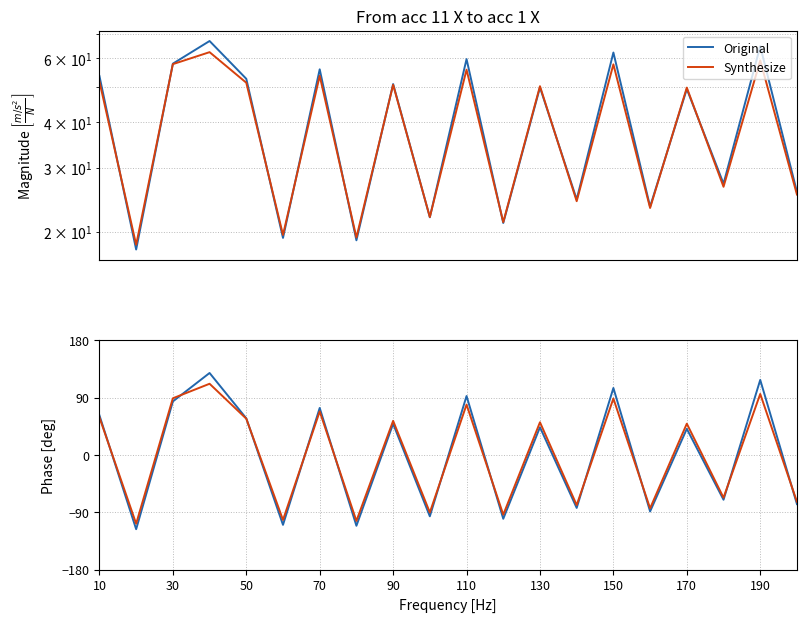

Reading left to right, what are all the values shown in this chart?

Original: 62.0	-116.6	83.9	128.6	57.4	-109.8	73.7	-111.2	48.8	-96.4	92.4	-100.3	43.4	-83.2	105.0	-88.7	40.9	-70.4	117.7	-77.2
Synthesize: 58.8	-108.0	88.9	111.7	56.8	-102.1	68.2	-103.7	53.5	-90.3	79.0	-93.8	51.2	-78.7	88.5	-83.8	49.0	-67.1	95.7	-73.5